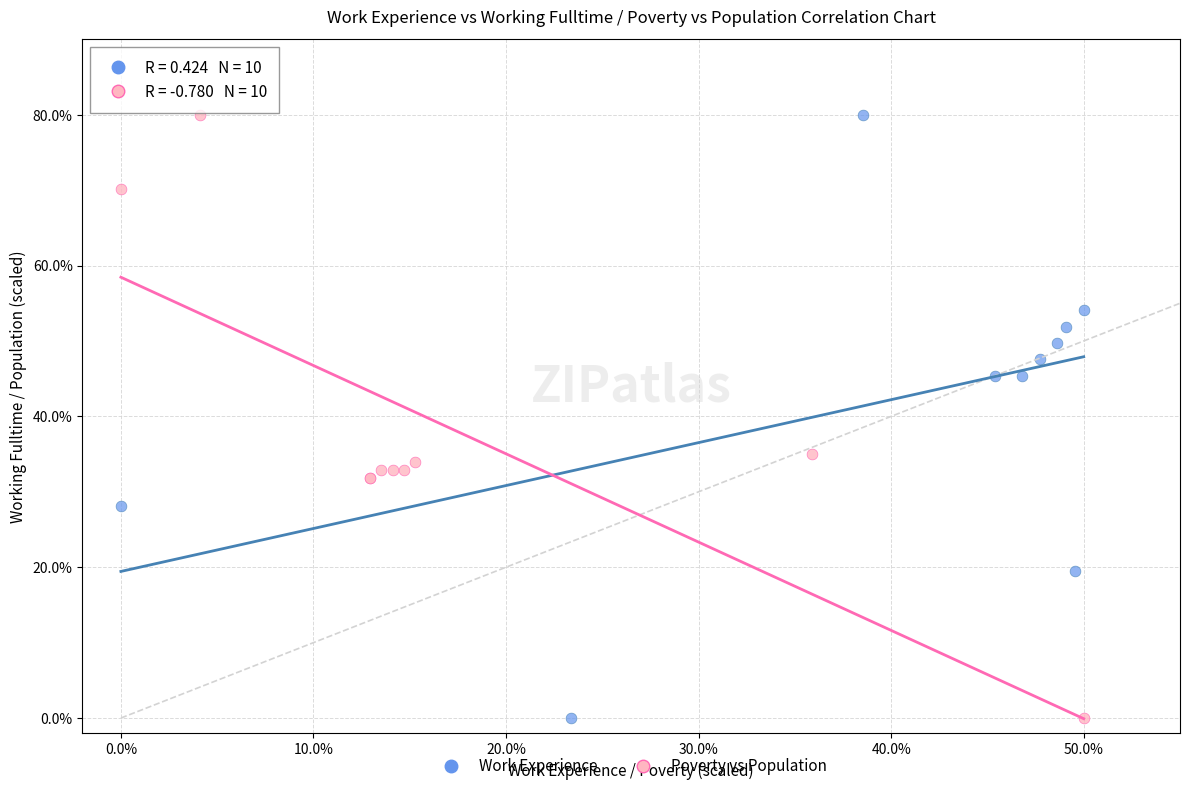

What are all the series names shown in the legend?

Work Experience, Poverty vs Population